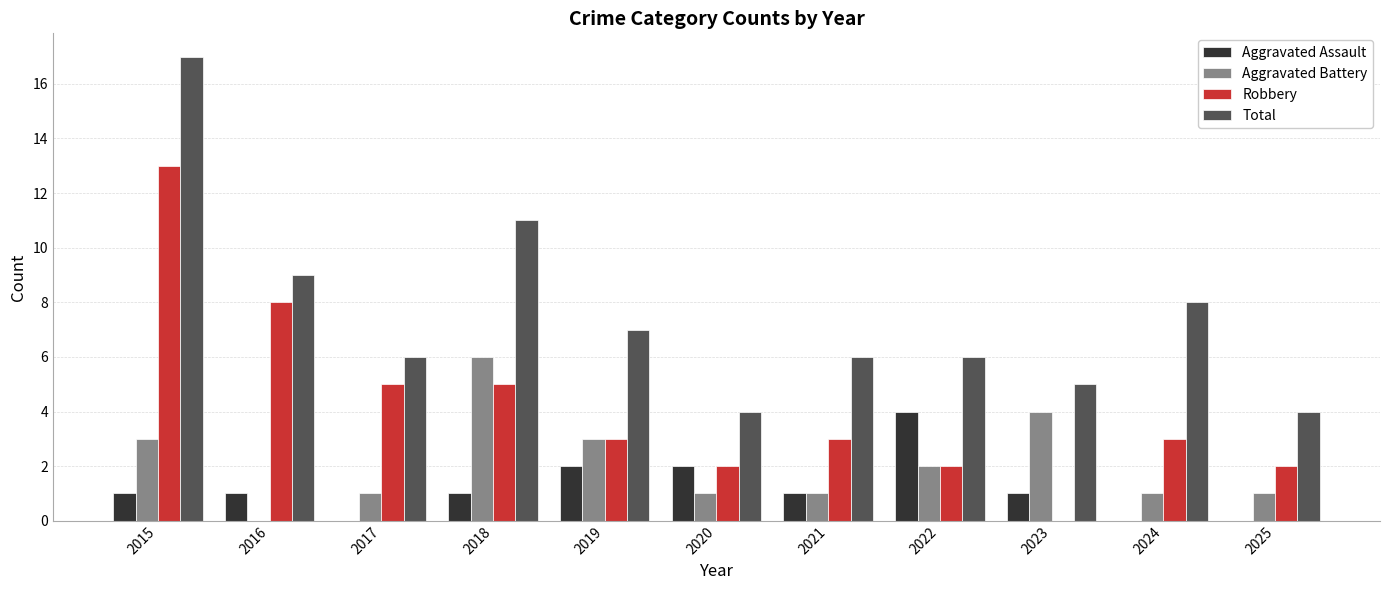

What is the maximum value shown in the chart?

17